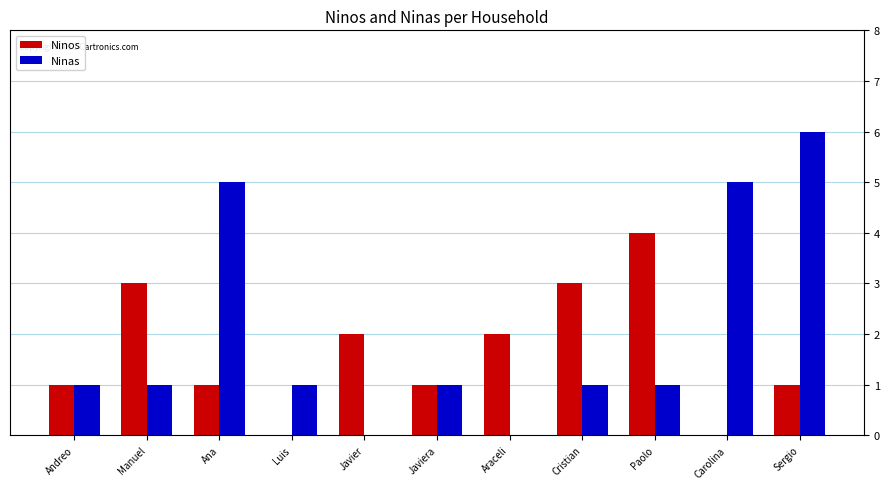

Is it true that Ninos equals 1 at Ana?

True